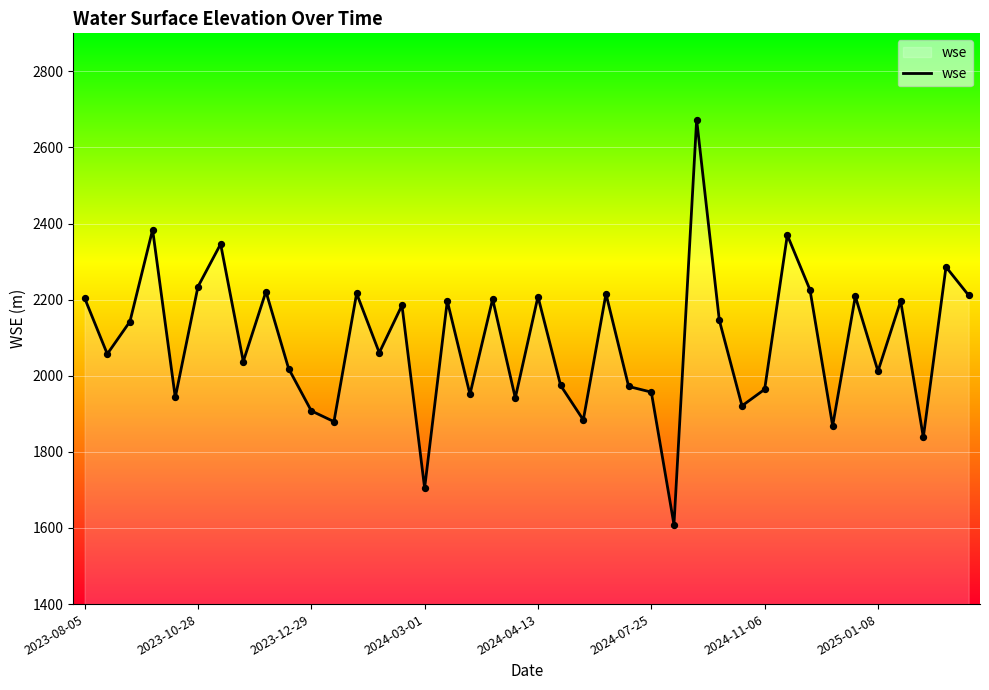

What is the difference between the maximum and minimum values?

1064.2